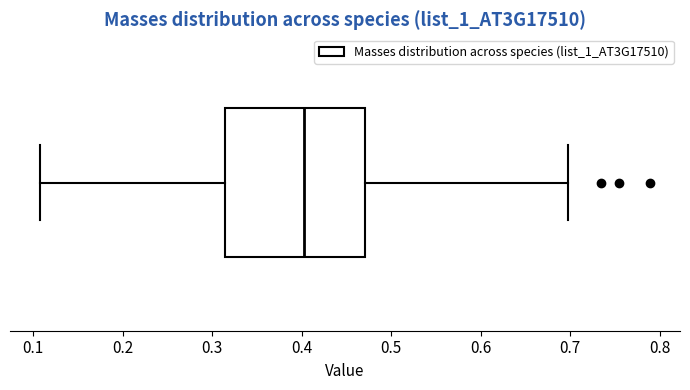

Transcribe this box plot: give where the median line is, the range the box spans, and where the two whiskers end, as read against the x-axis. The values are not printed on the chart, so give them approximately, as read against the axis.

median 0.40, box 0.31 to 0.47, whiskers 0.11 to 0.70